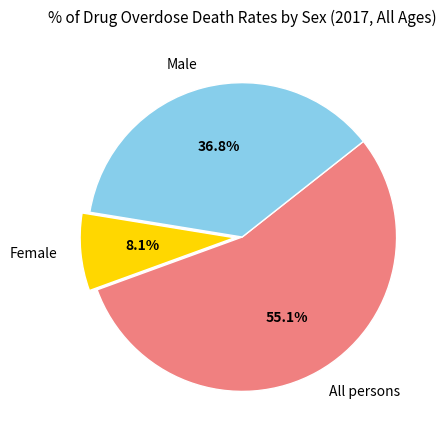

To the nearest percent, what is the average slice percentage?

33%